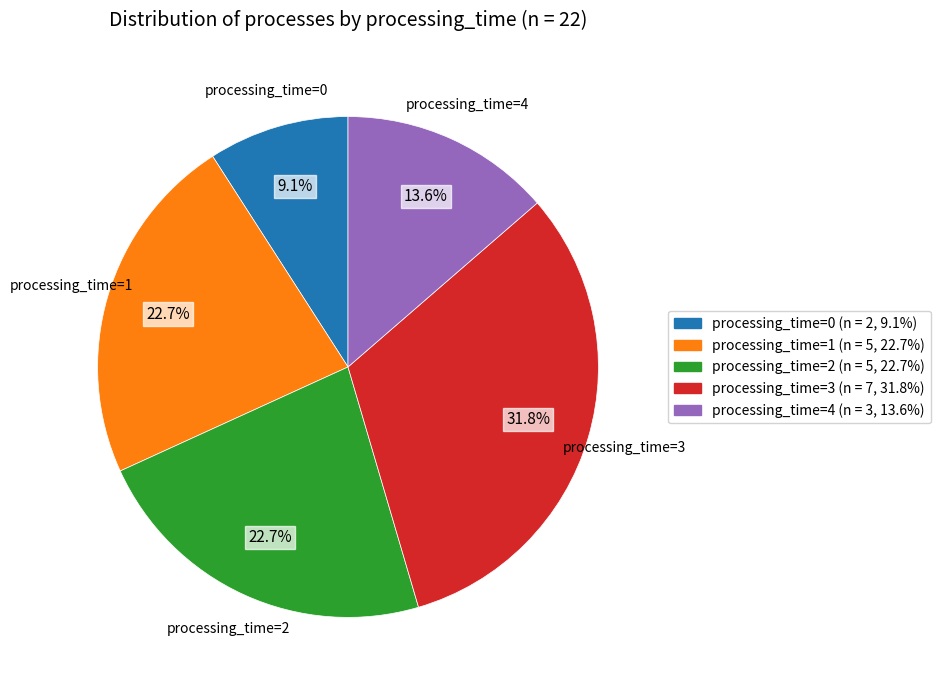

Is there any slice that represents more than half of the pie?

No